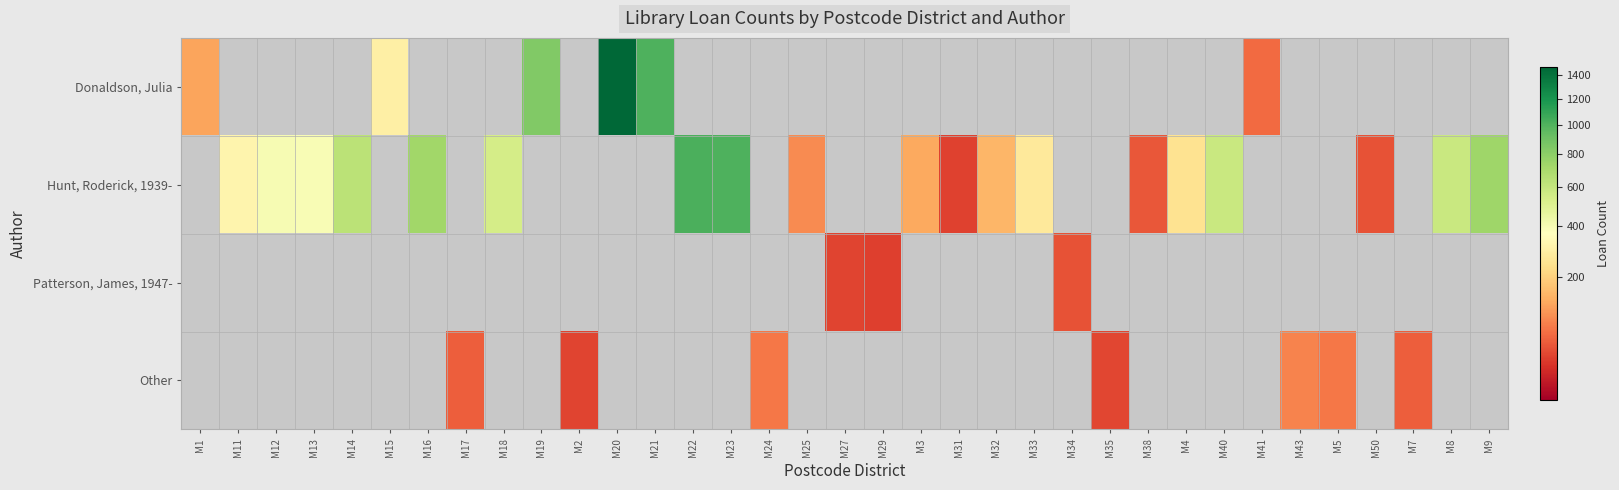

What is the difference between the highest and lowest values at M40?

586